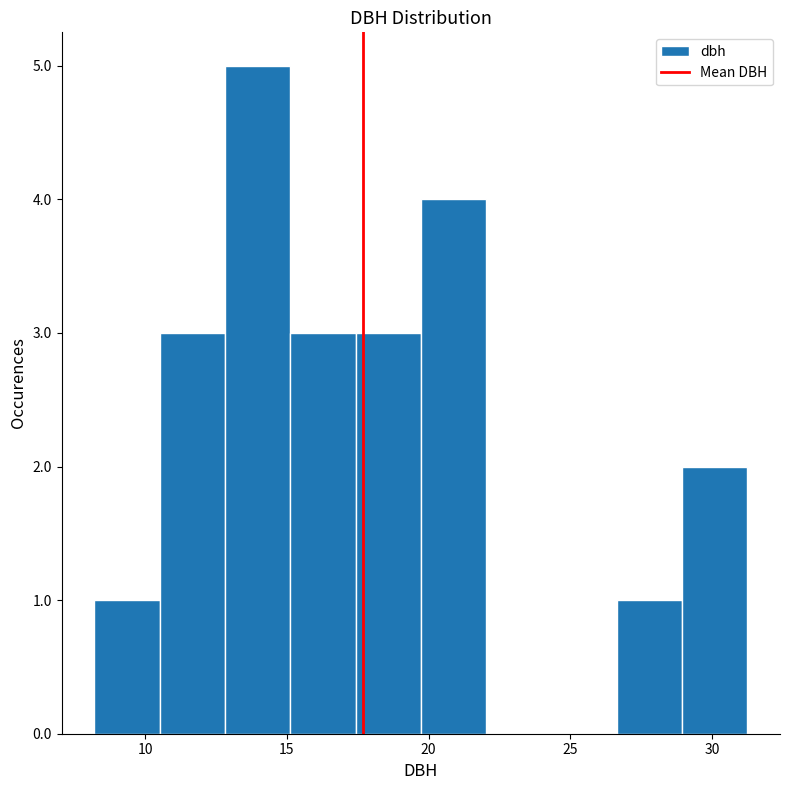

How tall is the bar that spans 13.0 to 15.0 on the x-axis? Neither the bar edges nor the heights are printed on the chart, so give them approximately, as read against the axes.

5